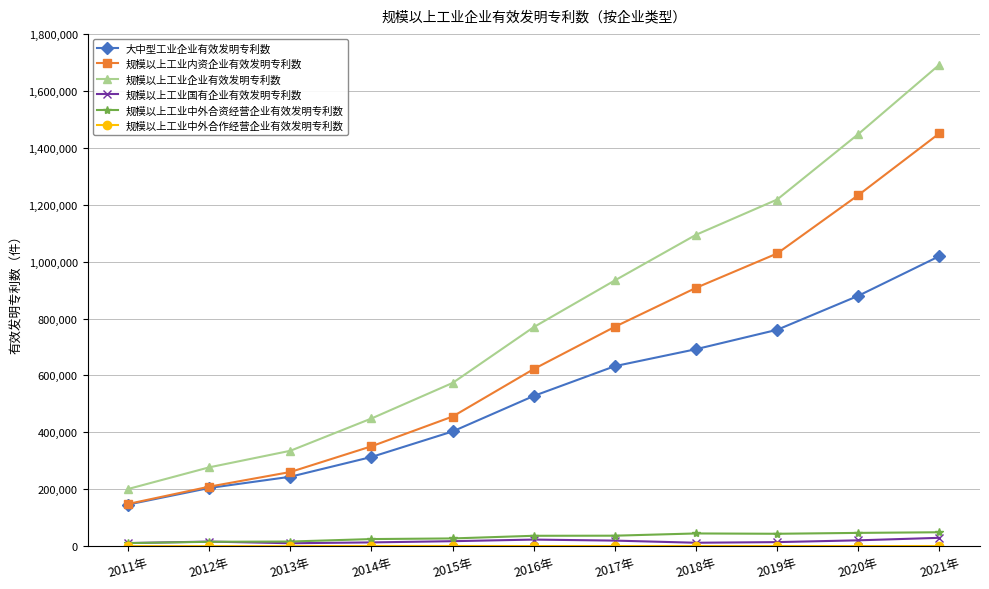

True or false: 规模以上工业企业有效发明专利数 has more than 0 points higher than both neighbors.

False